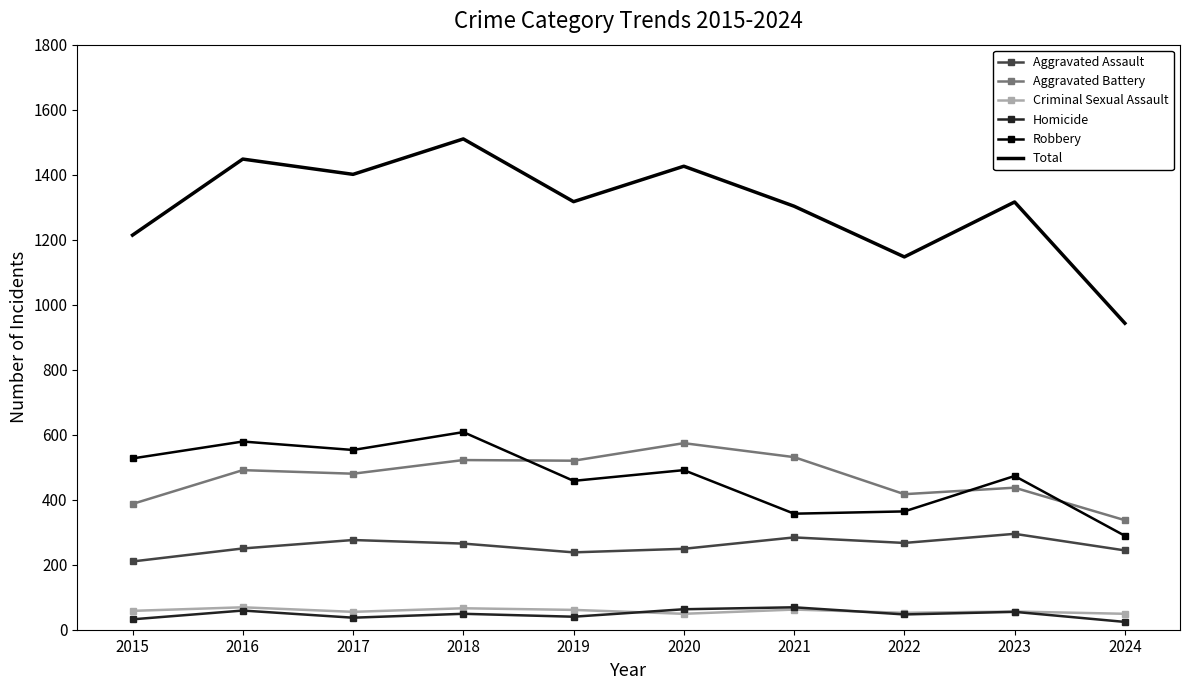

Which series has the largest range (max minus min)?

Total